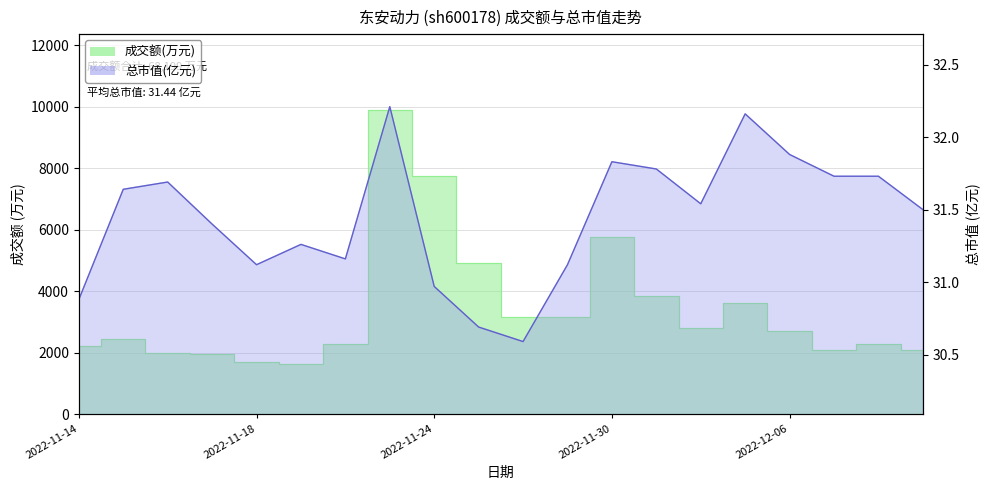

What is the sum of the values at 6 and 2022-11-18?

62.8